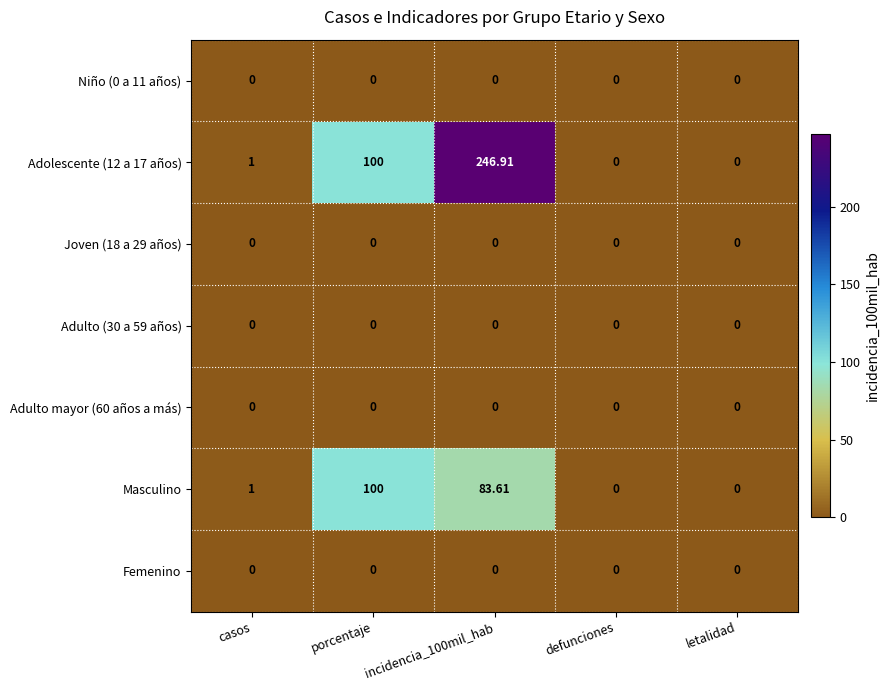

At which label does Masculino reach its peak?

porcentaje